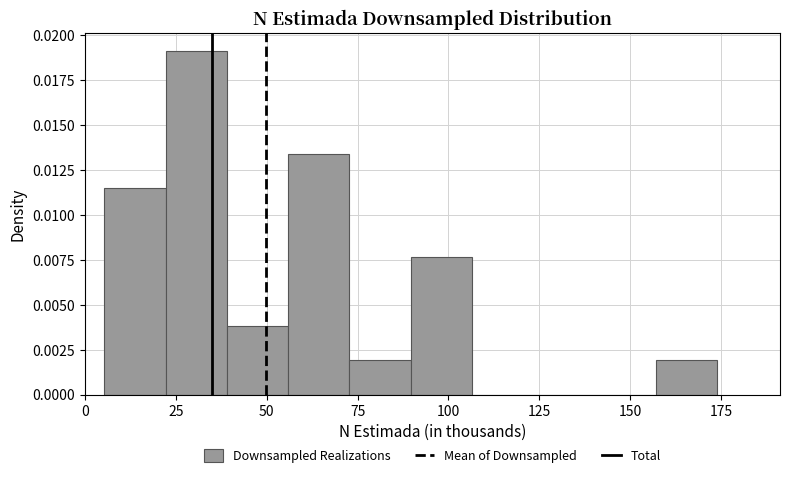

Around what value on the x-axis is the tallest bar? Give the approximate position of its centre, as read against the axis.

30